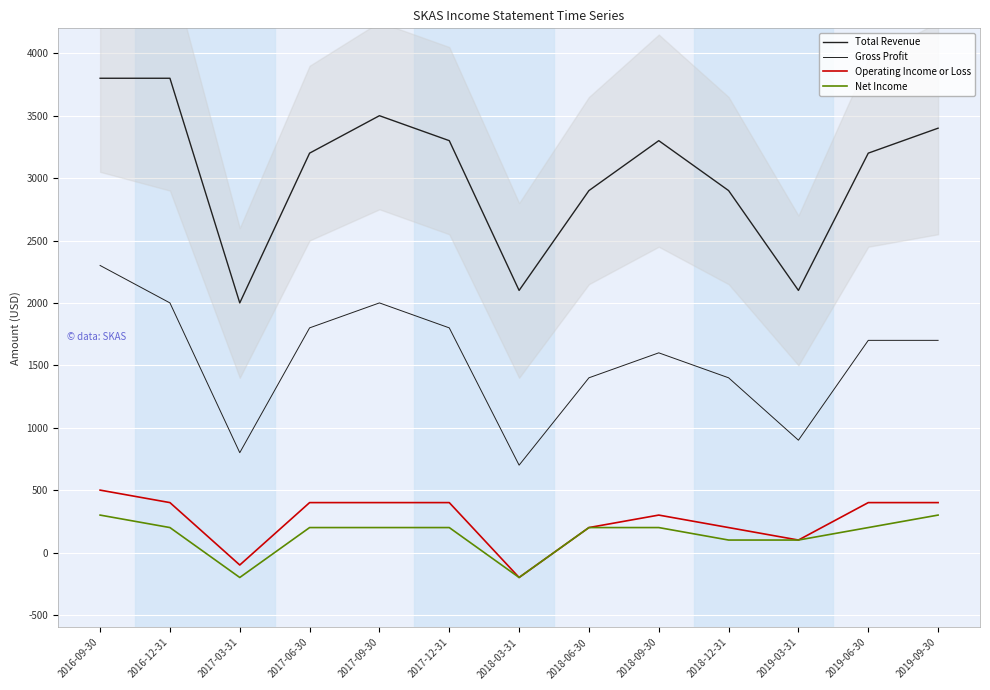

What is the spread (max minus min) of values at 2019-06-30?

3000